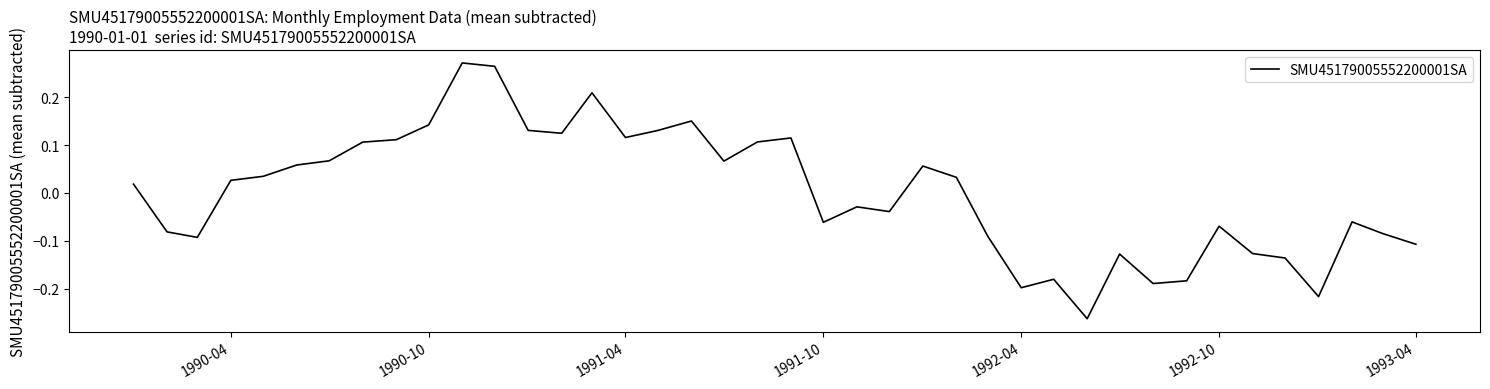

What is the difference between the maximum and minimum values?

0.5